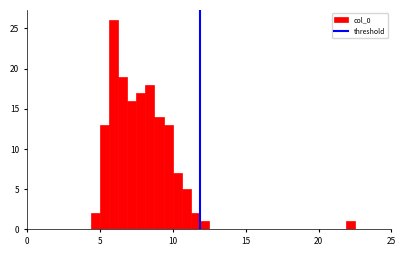

Read against the x-axis, roughly where is the centre of the tallest bar?

6.0